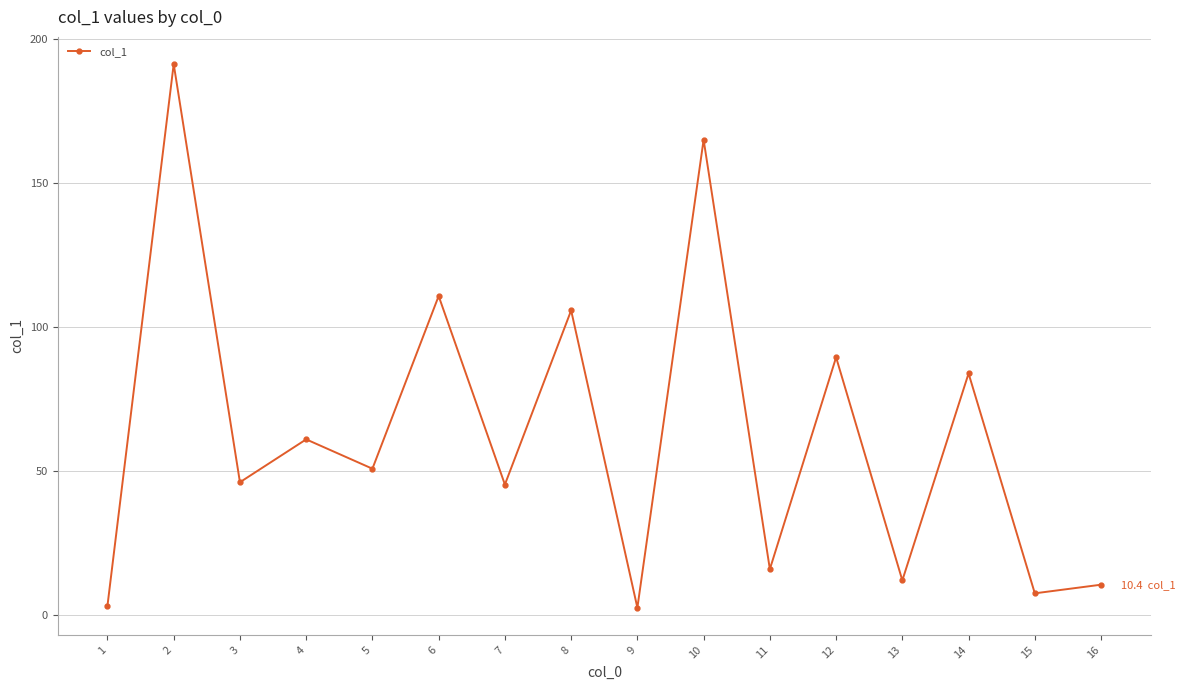

Read the value at 8.

105.7